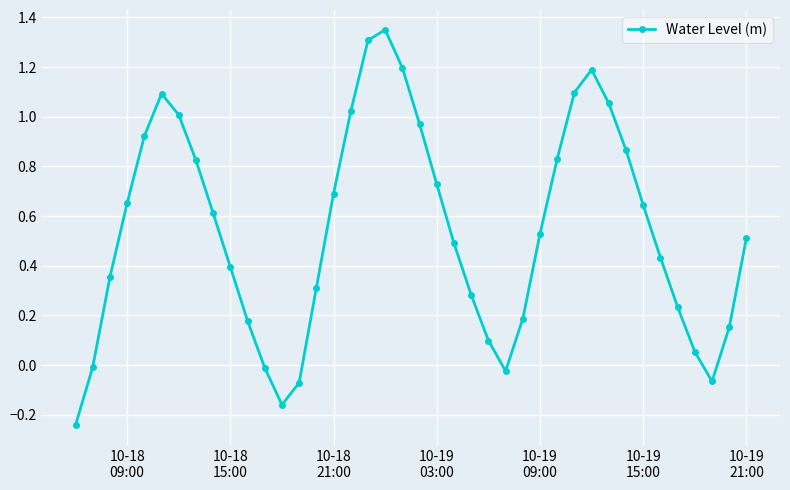

What is the difference between the maximum and minimum values?

1.6